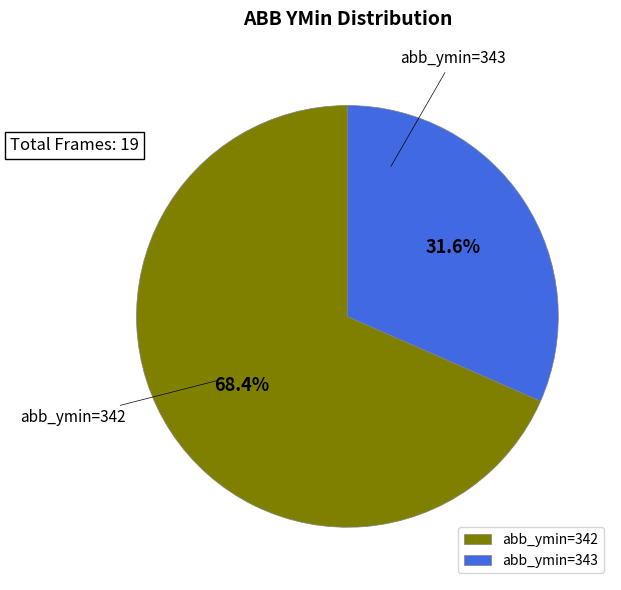

Which has a higher value, abb_ymin=342 or abb_ymin=343?

abb_ymin=342